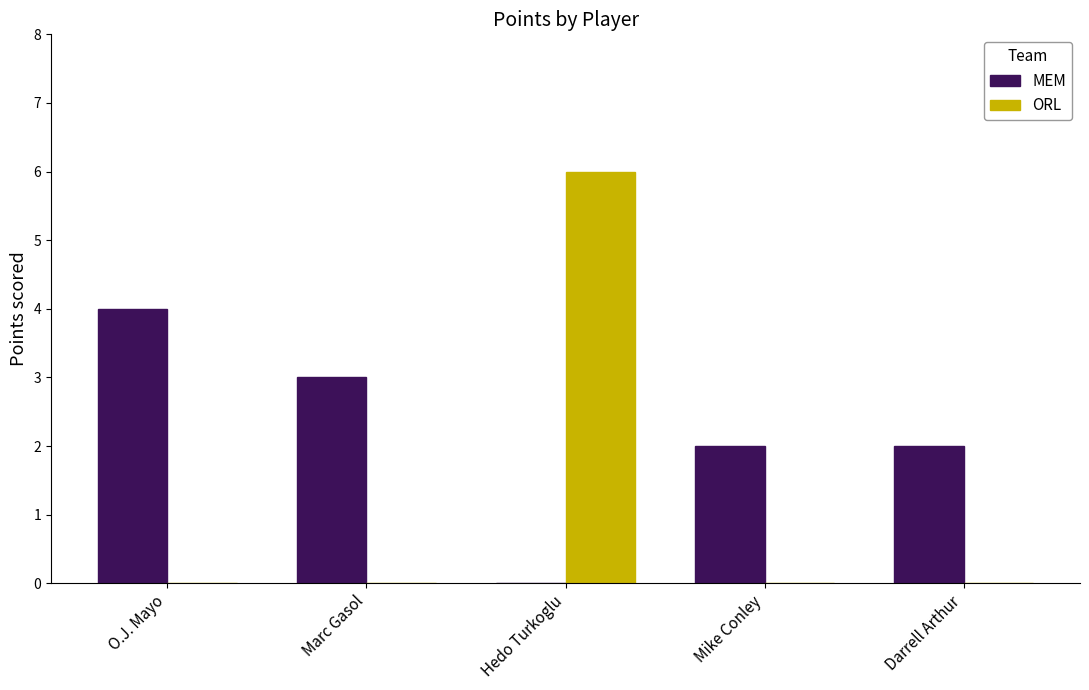

Is the value of MEM at O.J. Mayo greater than the value of ORL at Marc Gasol?

Yes